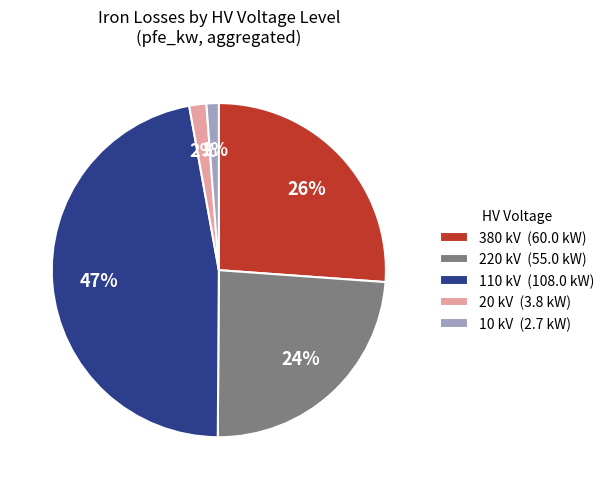

To the nearest percent, what is the difference between the largest and smallest slice percentages?

46%